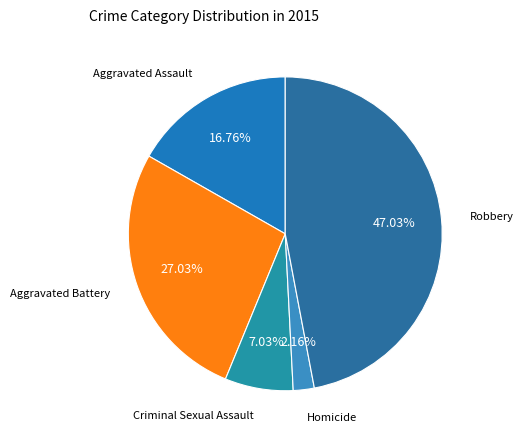

Is there a majority slice in this chart?

No